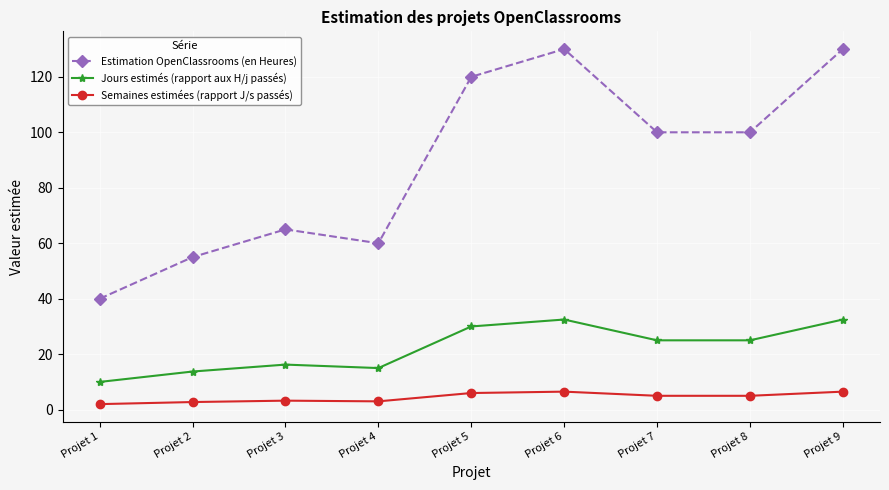

How many series are shown in this chart?

3